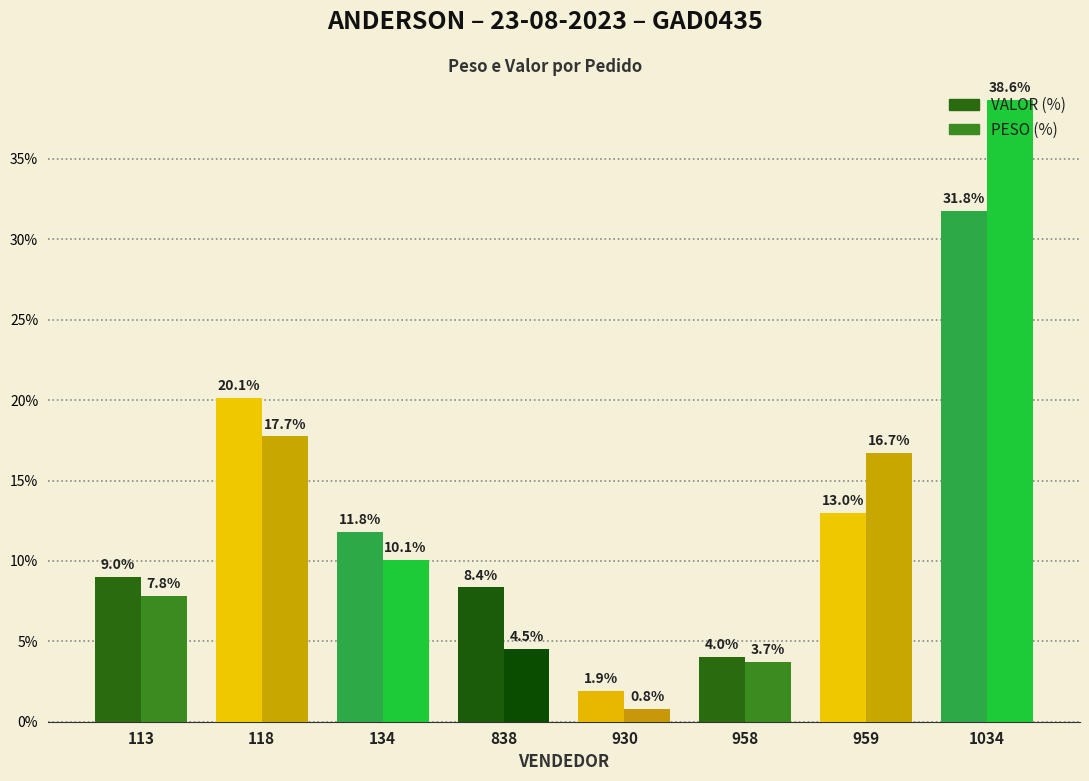

What is the difference between the highest and lowest values at 958?

0.3